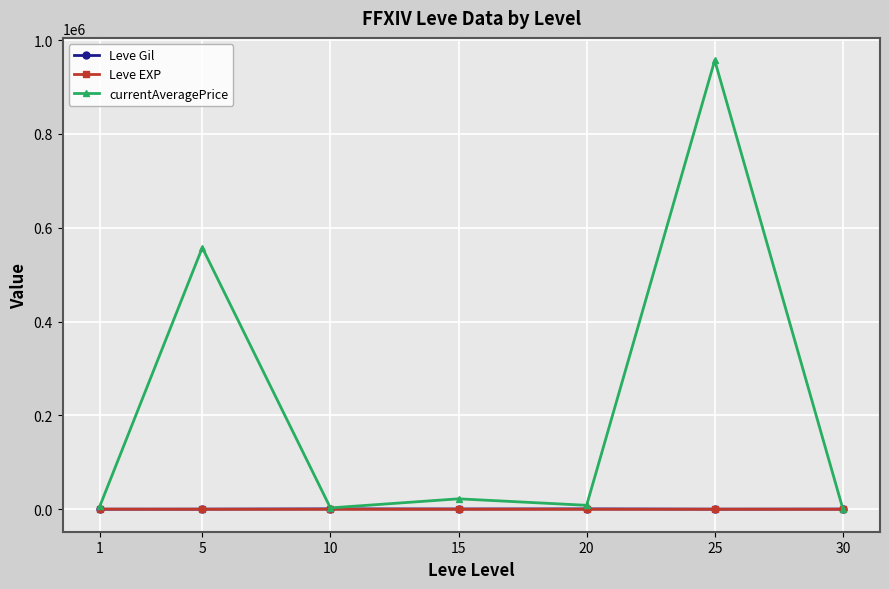

What is the average value of the Leve Gil series?

502.3